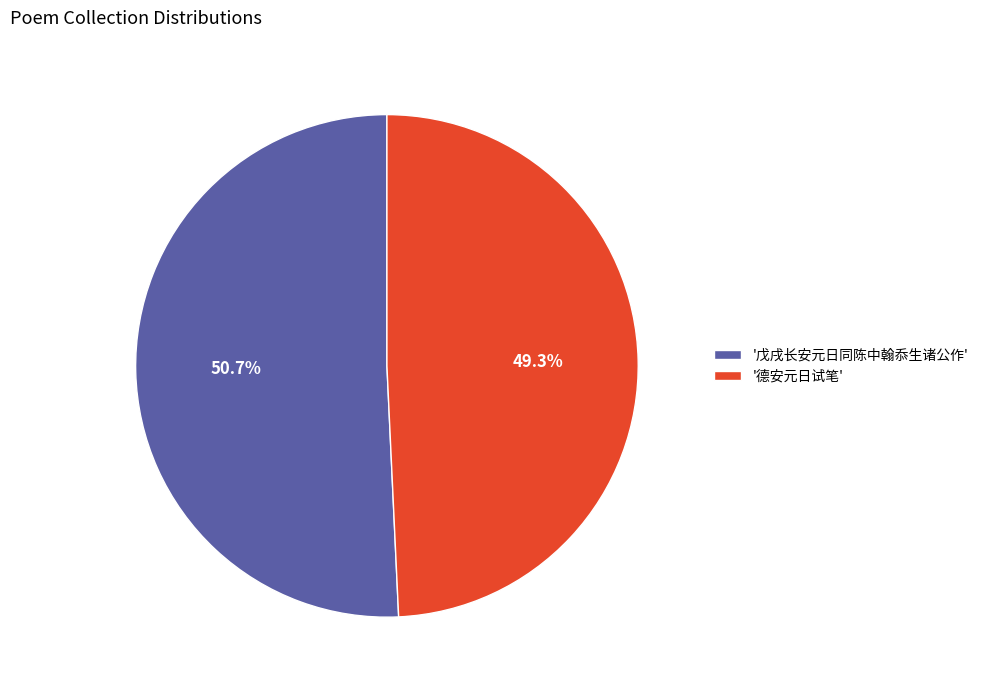

Does any single category account for the majority?

Yes